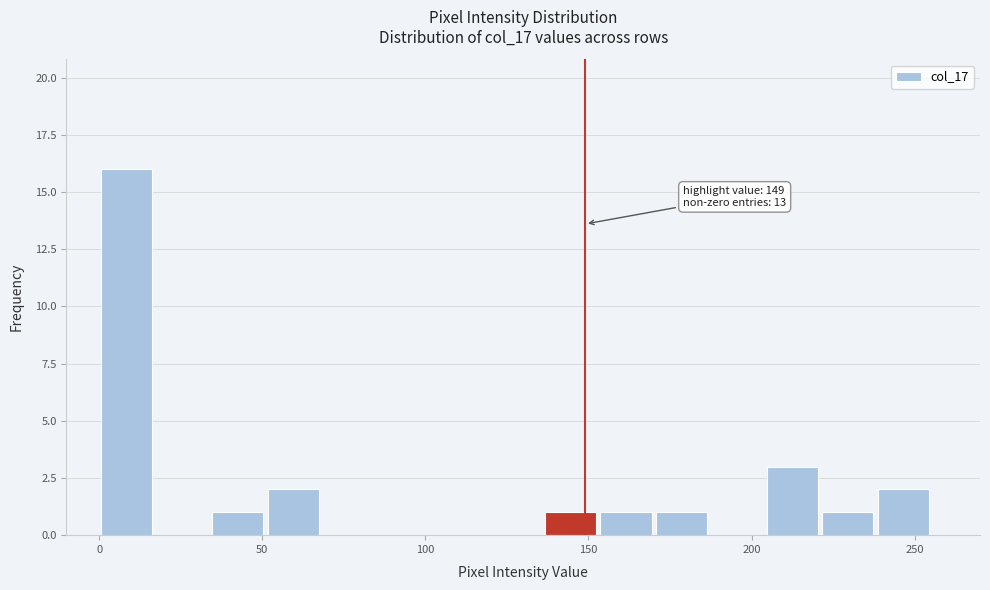

Around what value on the x-axis is the tallest bar? Give the approximate position of its centre, as read against the axis.

10